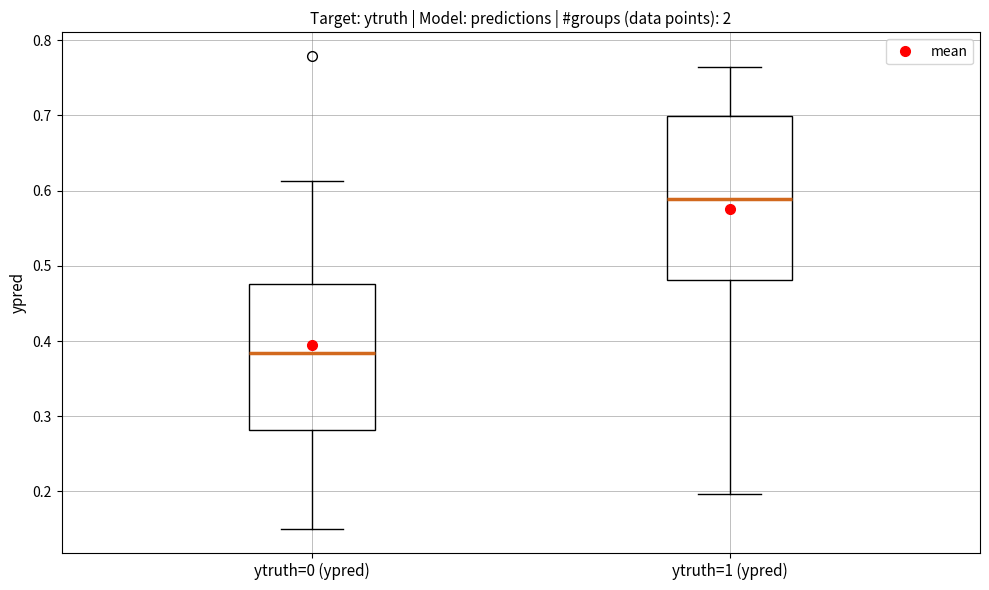

Reading left to right, read every box against the y-axis: the position of its median line, the range the box covers, and the ends of its whiskers. The values are not printed on the chart, so give them approximately, as read against the axis.

ytruth=0 (ypred): median 0.38, box 0.28 to 0.48, whiskers 0.15 to 0.61
ytruth=1 (ypred): median 0.59, box 0.48 to 0.70, whiskers 0.20 to 0.76